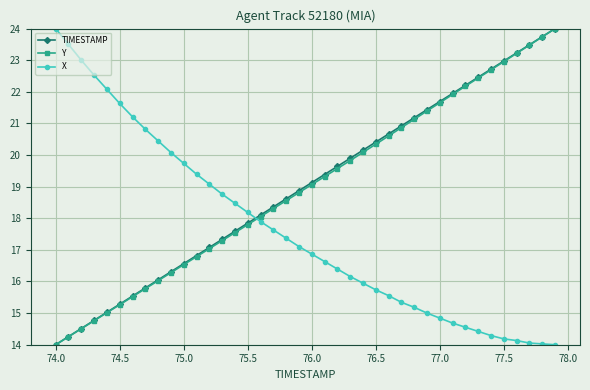

What is the smallest value displayed?

14.0